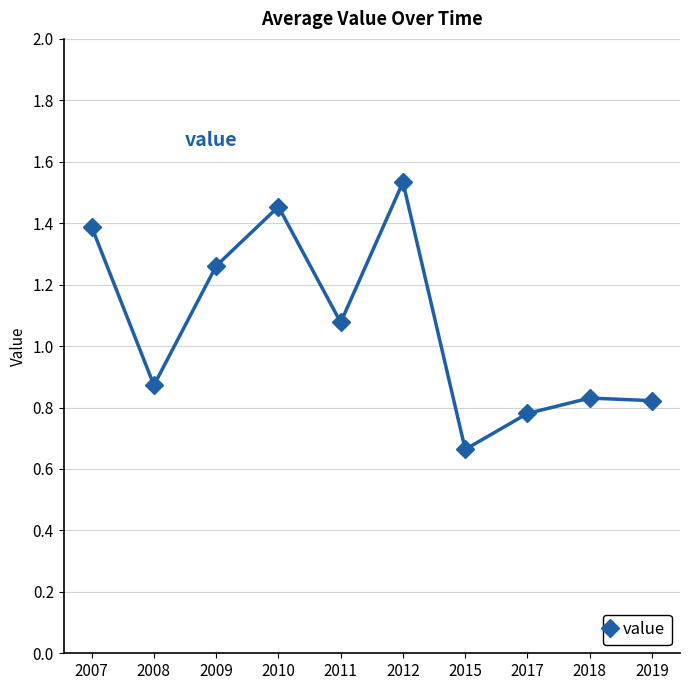

Which has a higher value, 2009 or 2019?

2009